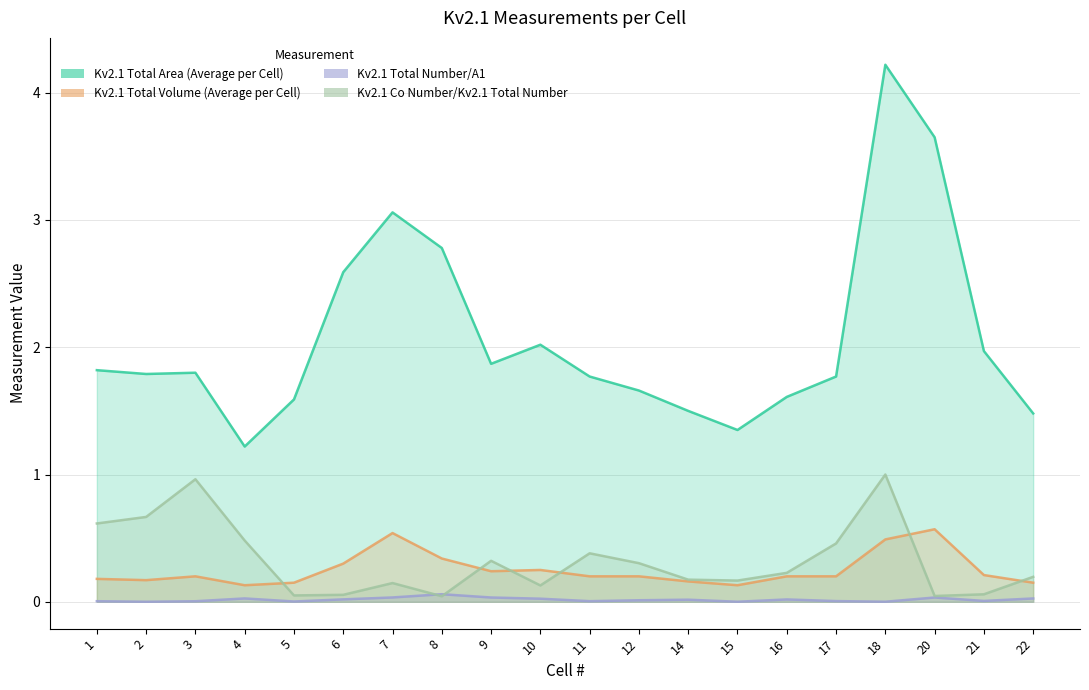

The value of Kv2.1 Total Volume (Average per Cell) at 21 is 0.2. True or false?

True